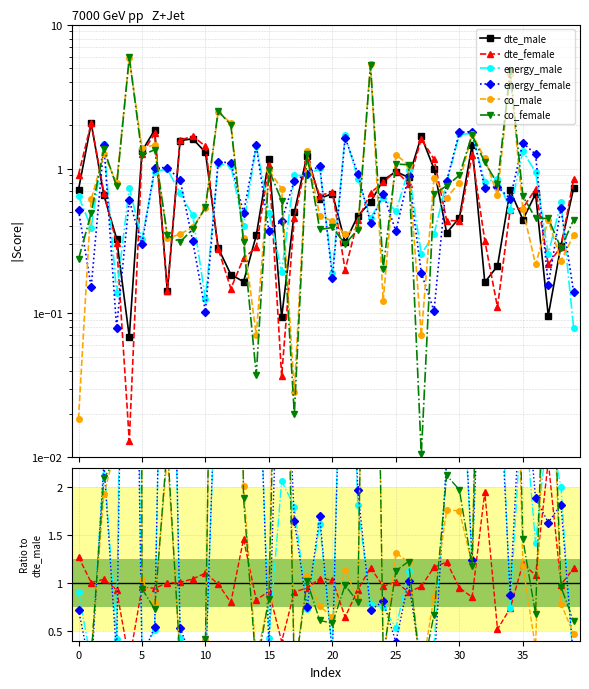

Between 32 and 10, which is larger?

10